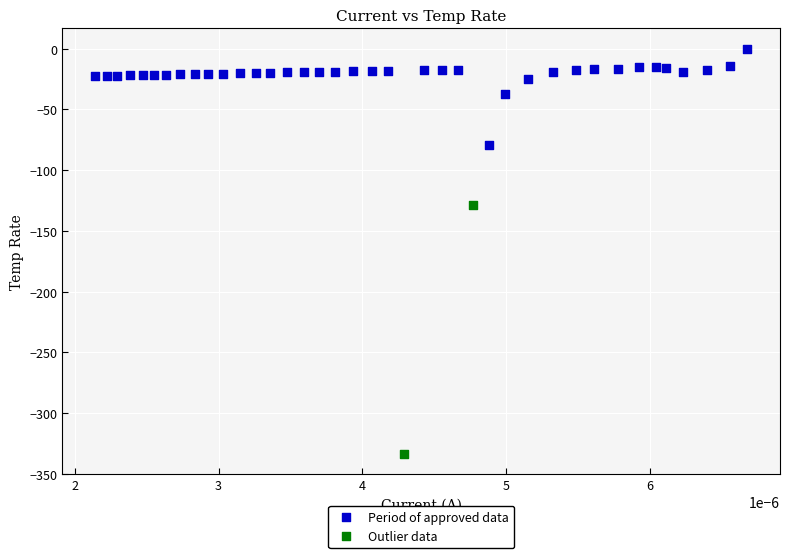

Which series contains the highest Y value?

Period of approved data